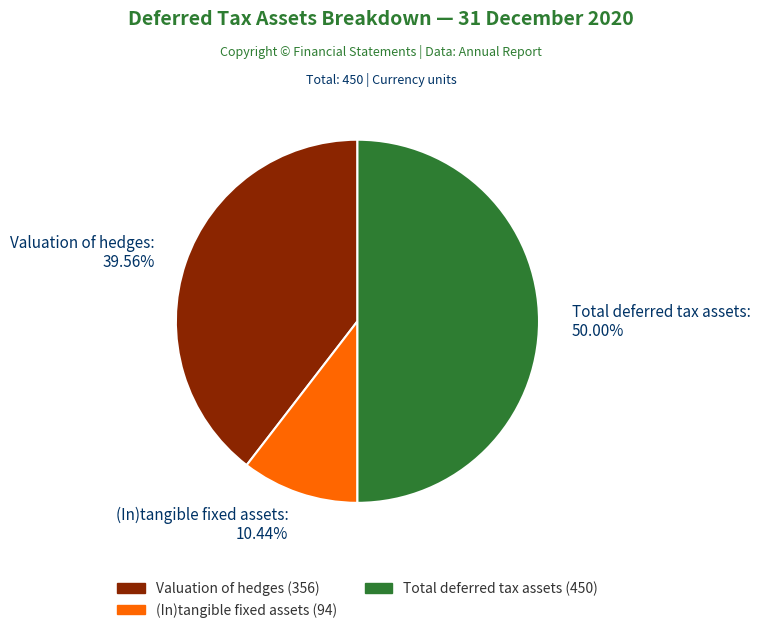

Does Valuation of hedges: 39.56% represent more than half of the total?

No